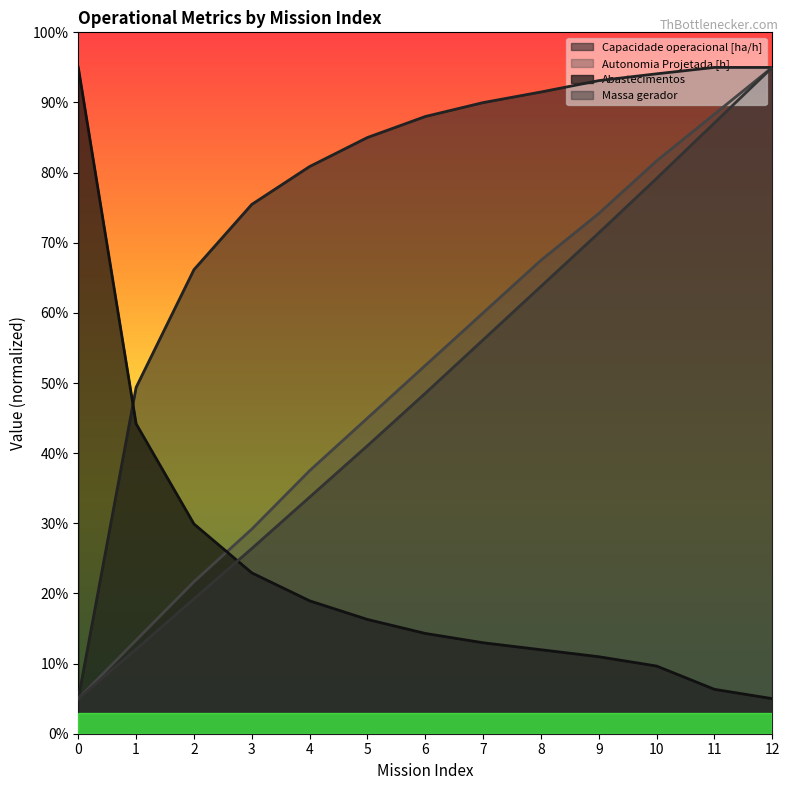

What is the average value of the Autonomia Projetada [h] series?

51.6